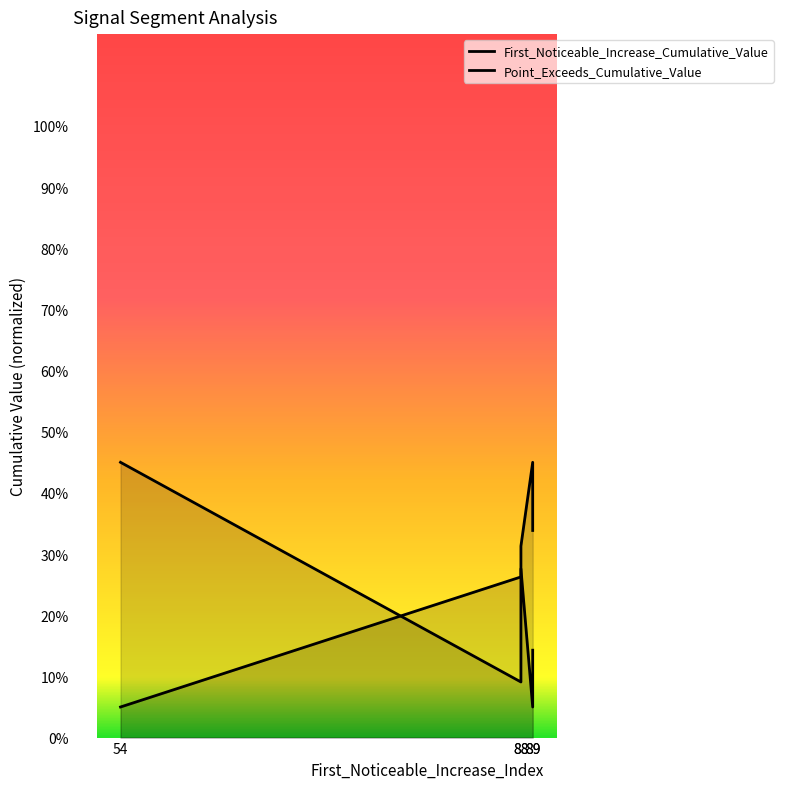

True or false: First_Noticeable_Increase_Cumulative_Value has a value of 0.1 at 54.

False